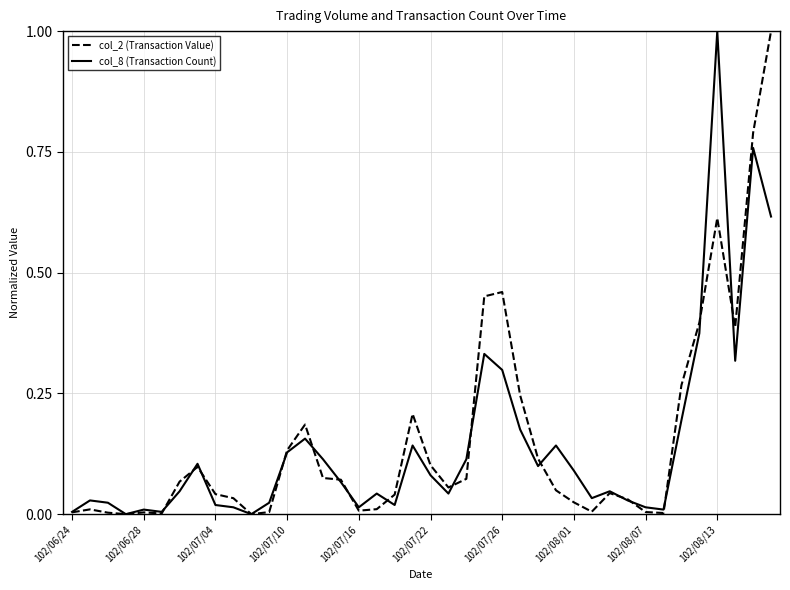

What is the maximum value for col_2 (Transaction Value)?

1.0